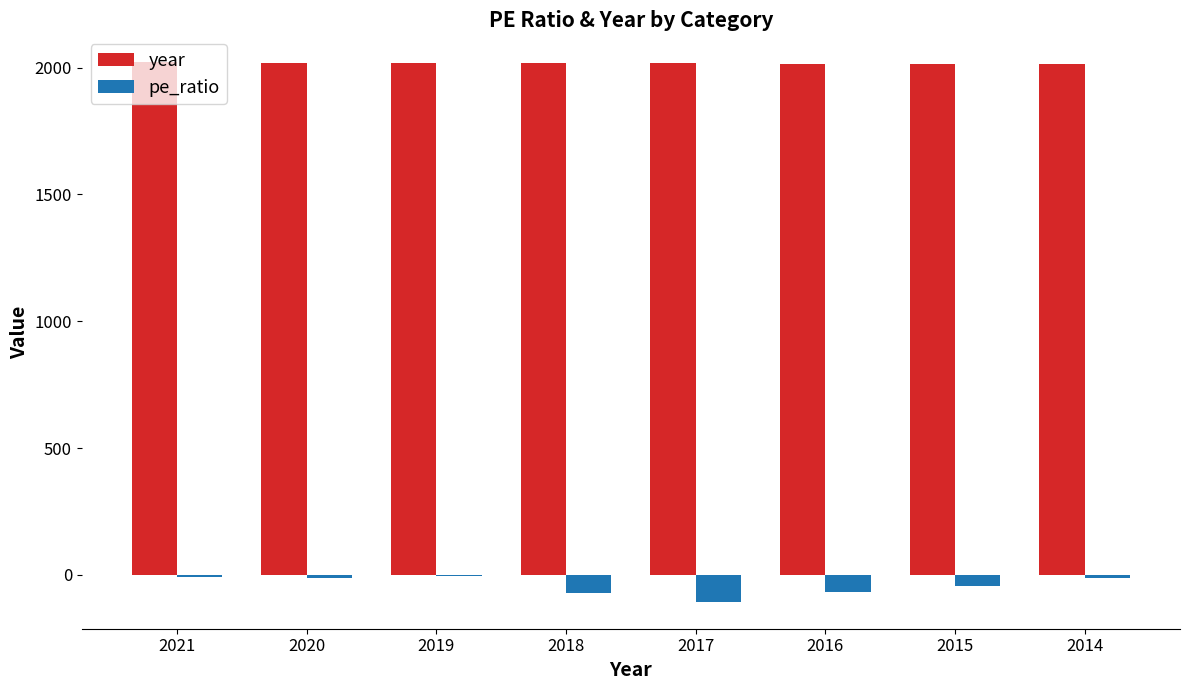

What is the sum of all year values?

16140.0